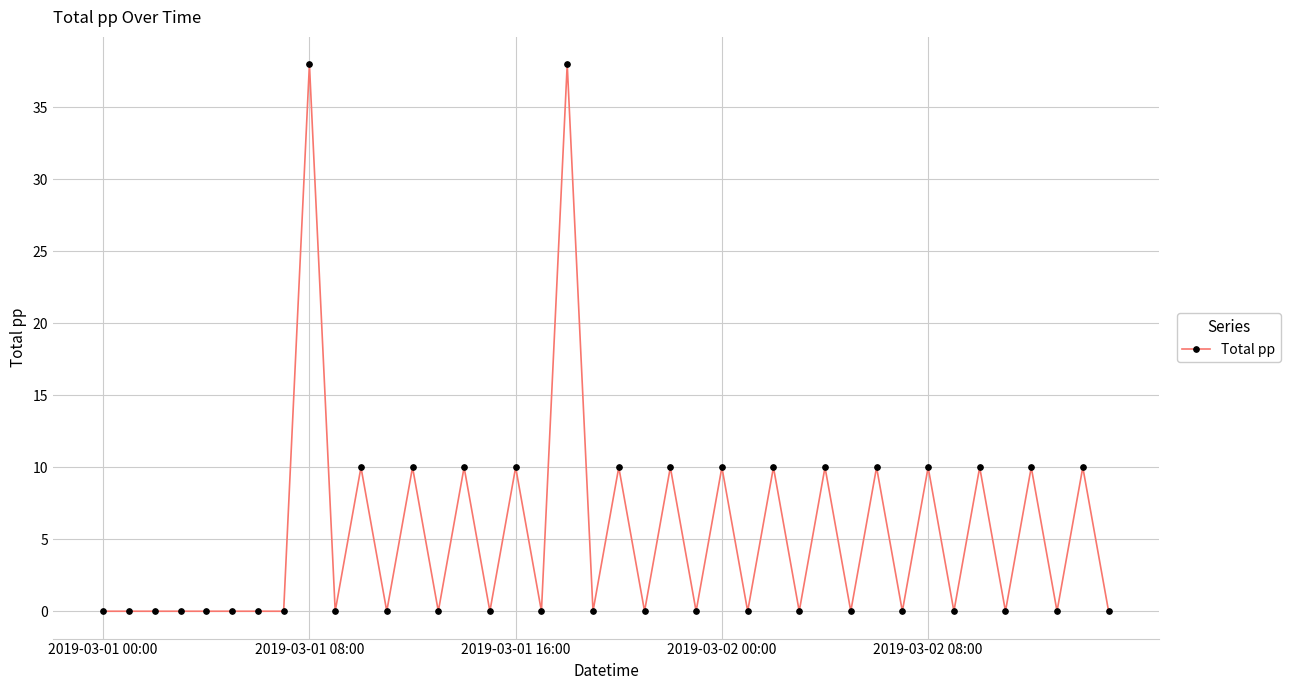

What is the average value?

5